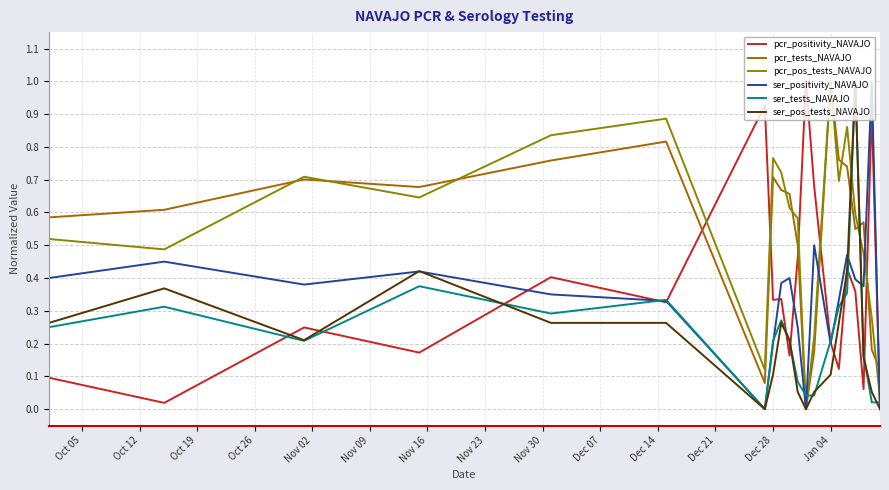

What is the maximum value for pcr_tests_NAVAJO?

1.0